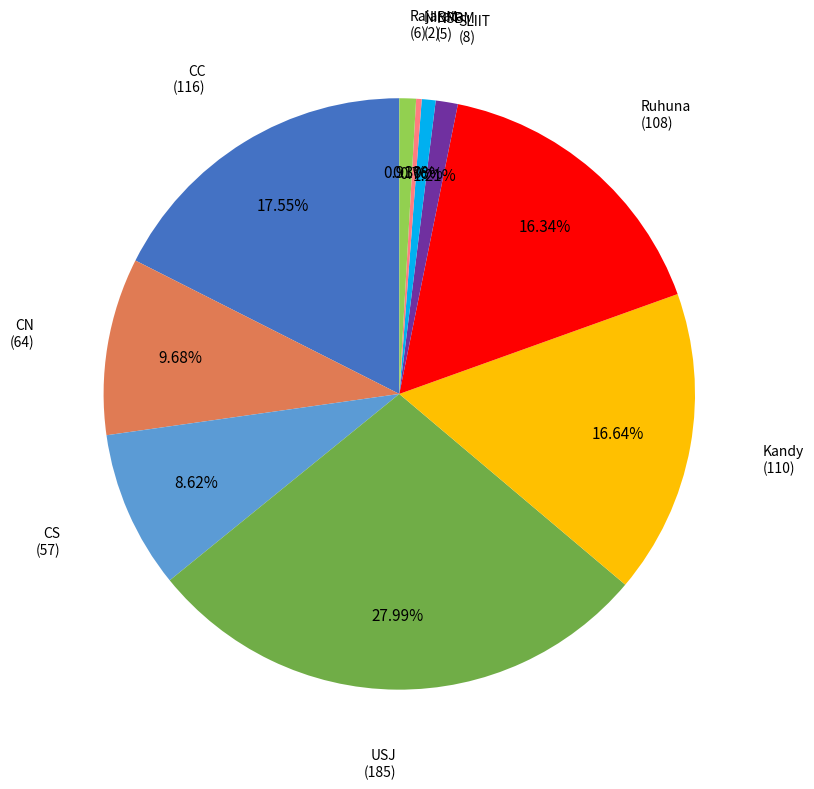

To the nearest percent, what is the difference between the largest and smallest slice percentages?

28%